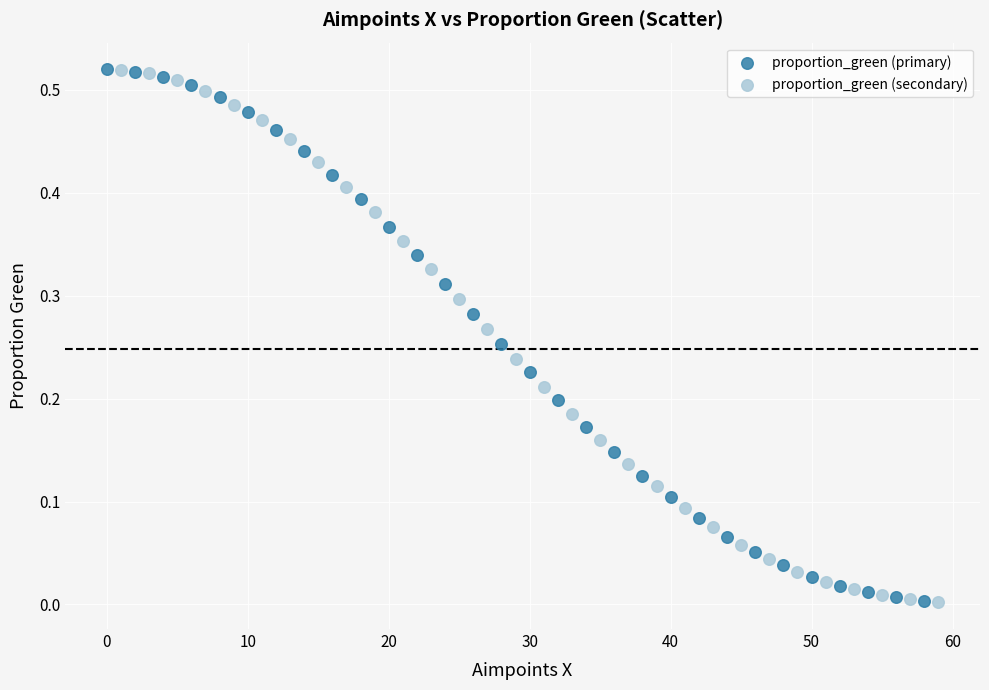

What are all the series names shown in the legend?

proportion_green (primary), proportion_green (secondary)